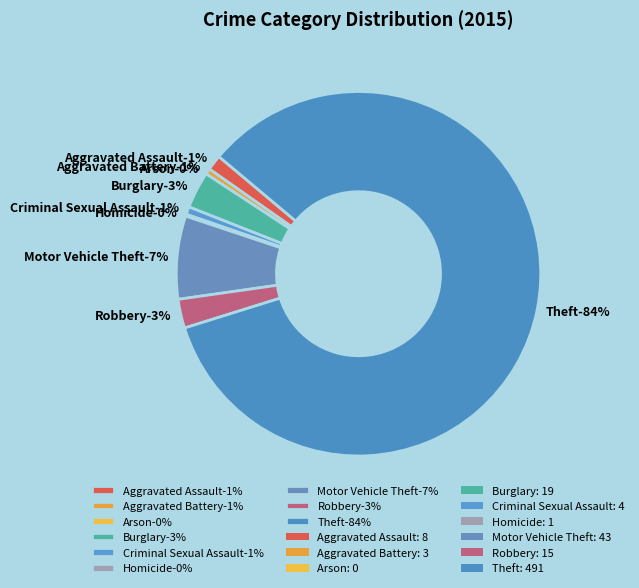

To the nearest percent, what is the difference between the largest and smallest slice percentages?

84%